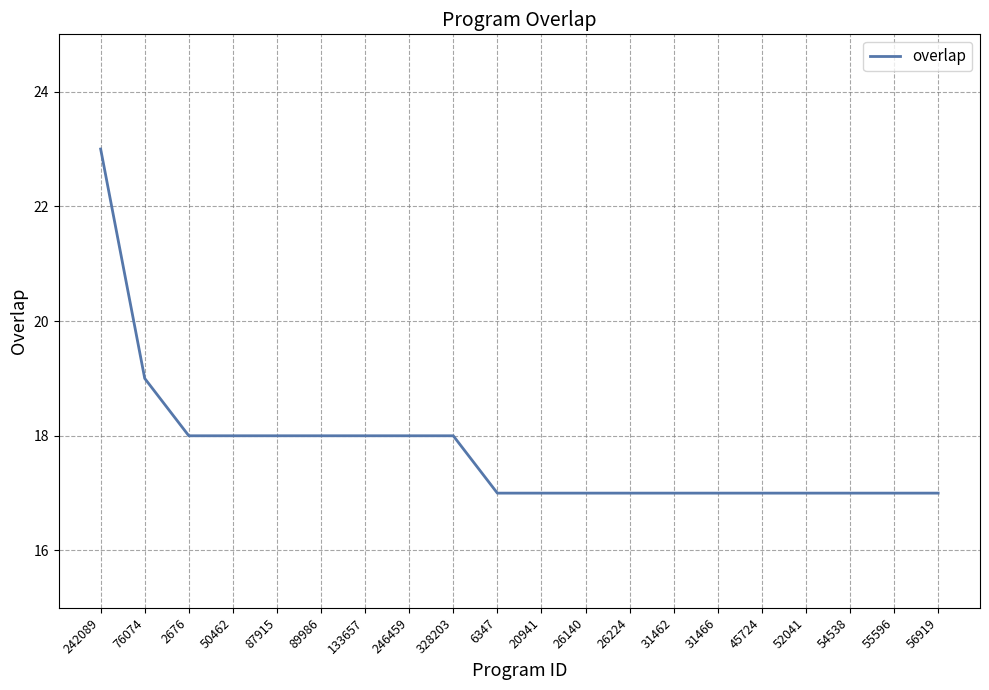

True or false: the data shows 28 at 52041.

False